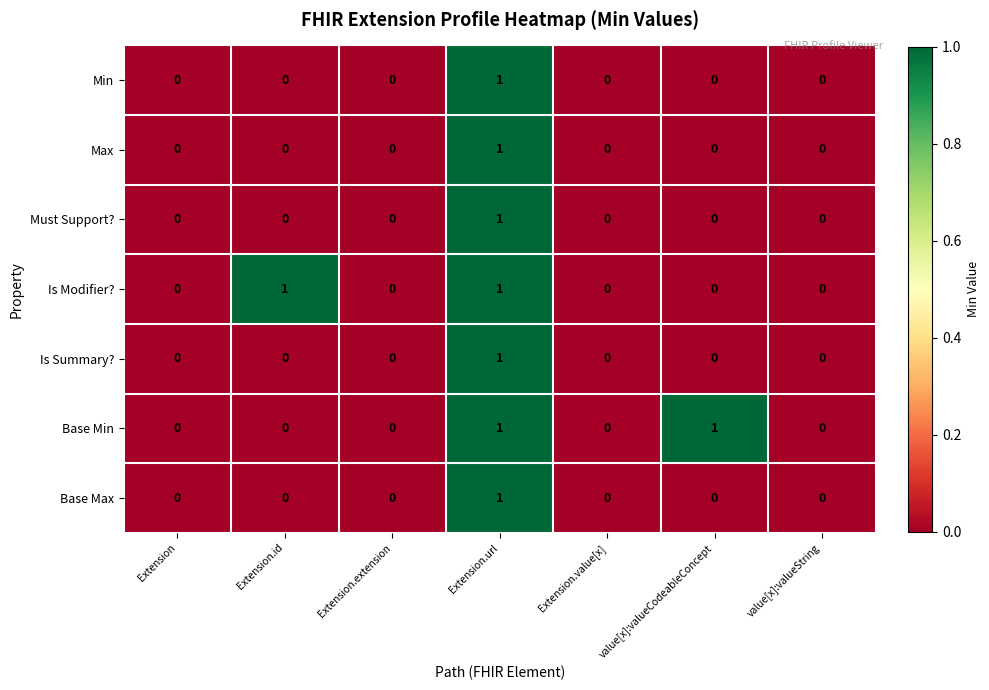

The value of Base Min at value[x]:valueString is 1. True or false?

False